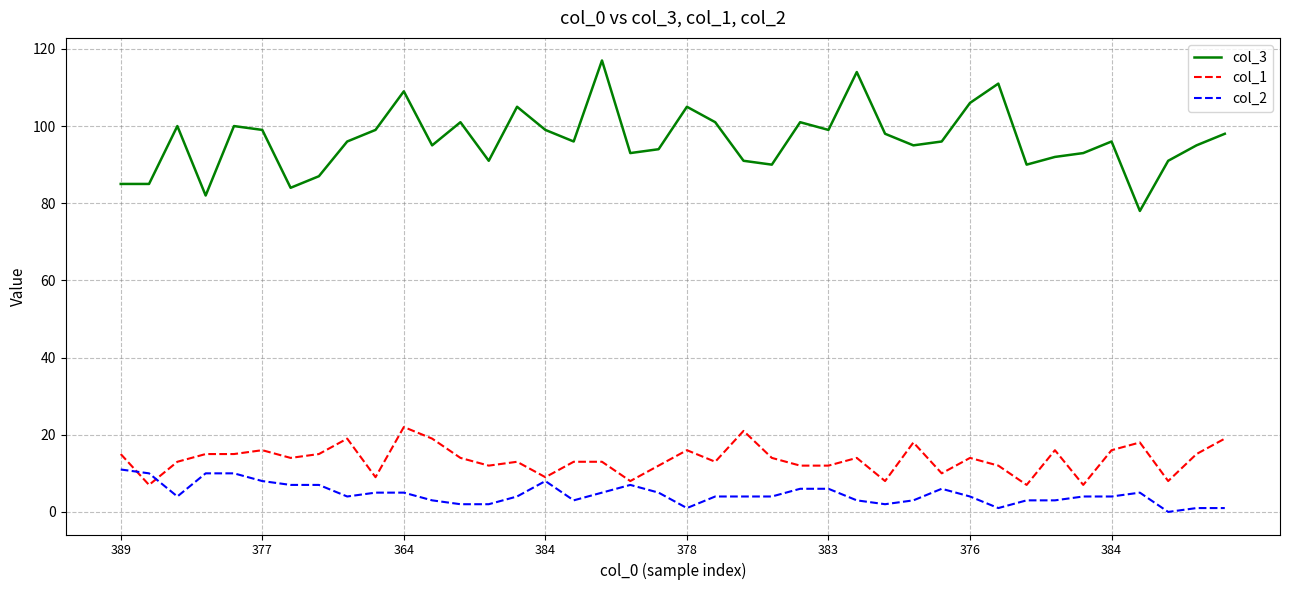

How many series are shown in this chart?

3